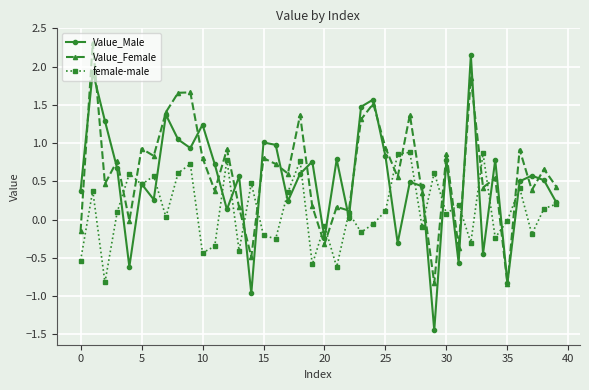

What is the greatest value displayed?

2.3